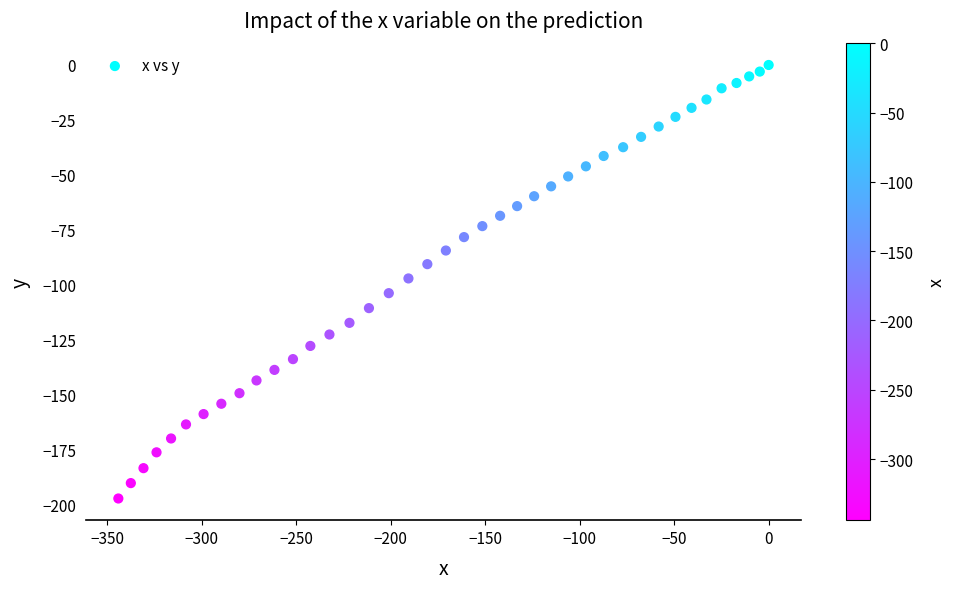

What is the range of Y values (max minus min)?

197.2